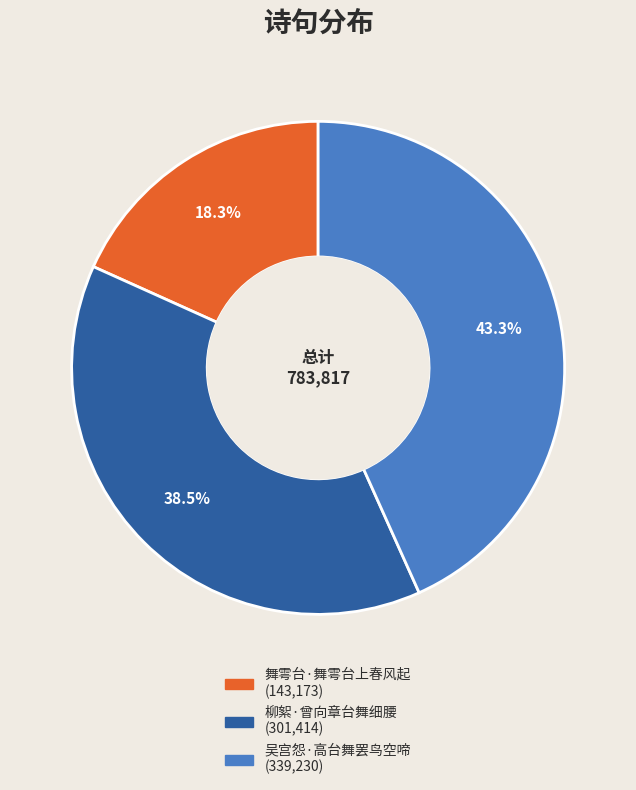

How many segments does this pie chart have?

3